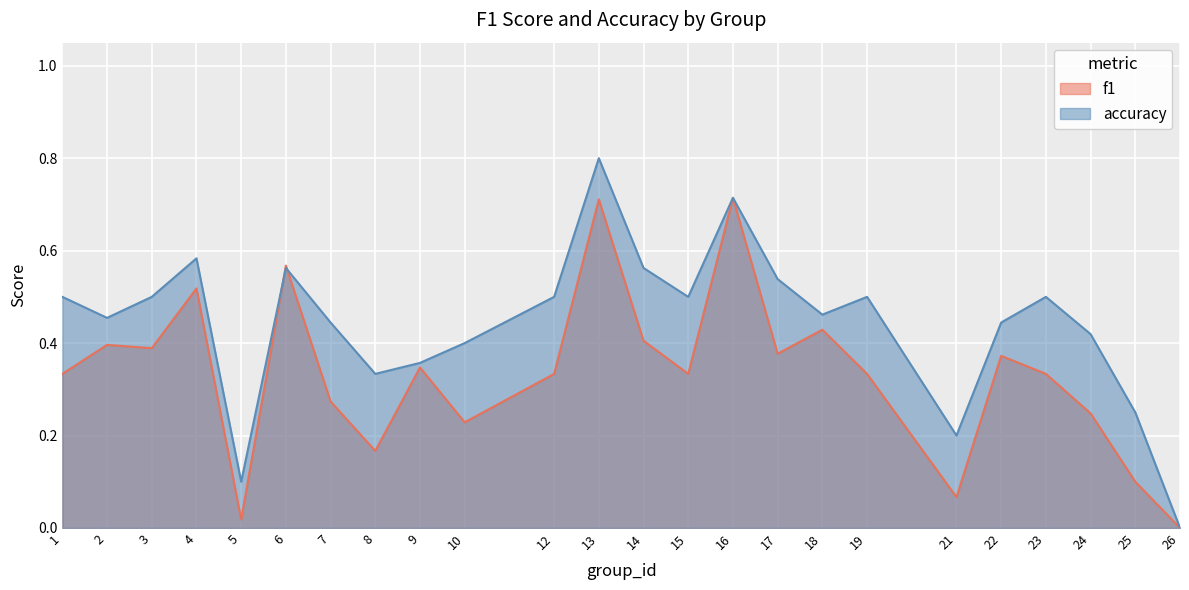

True or false: f1 has more than 0 interior local peaks.

True